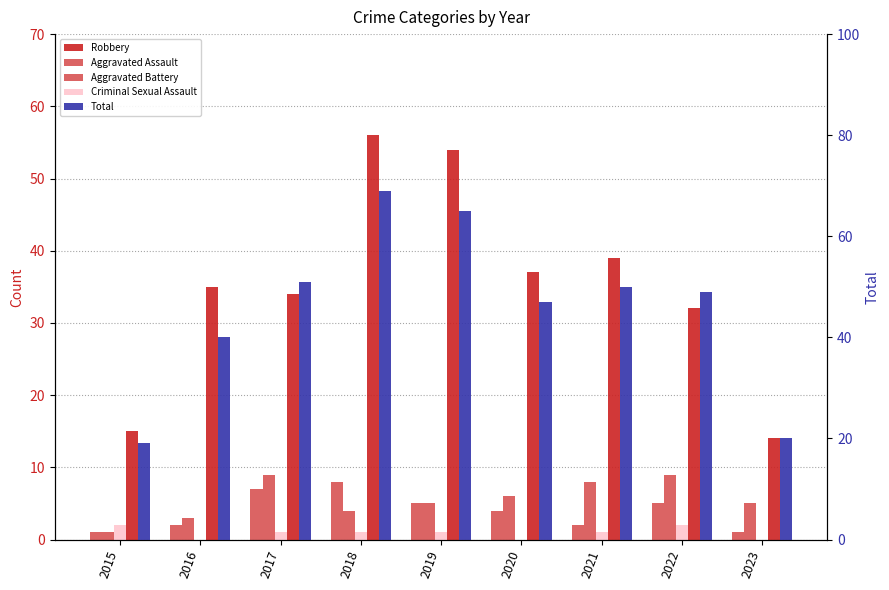

At which label does Total reach its minimum?

2015